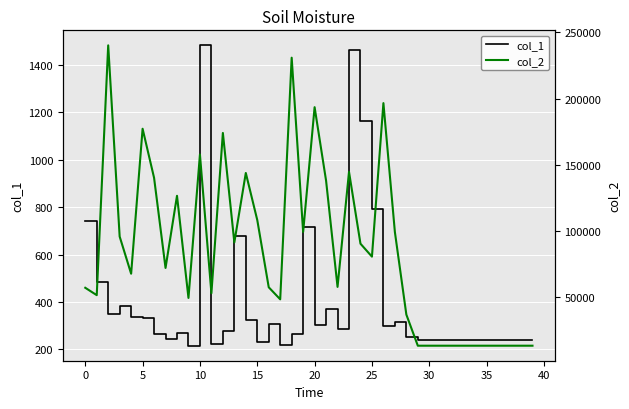

The value of col_2 at 17 is 33876. True or false?

False